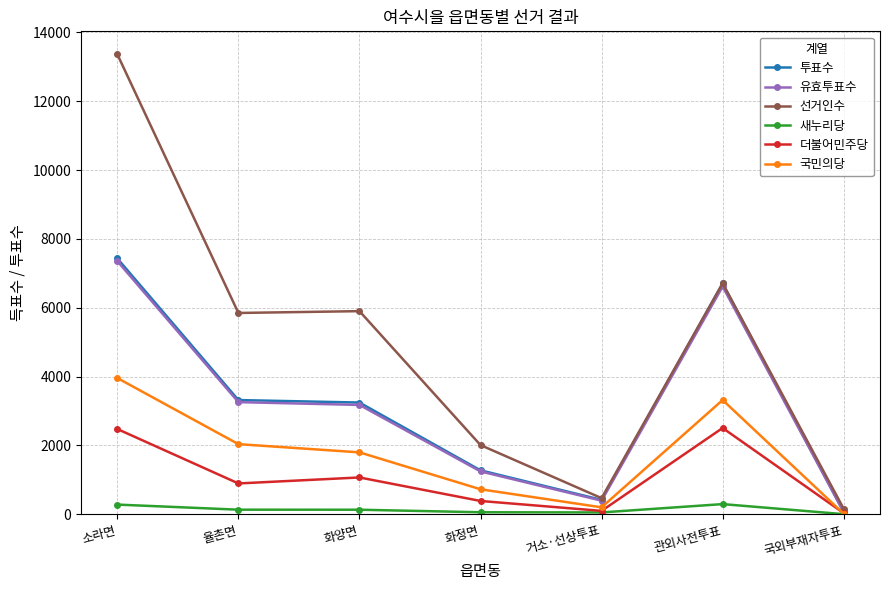

True or false: 유효투표수 has more than 0 interior local peaks.

True